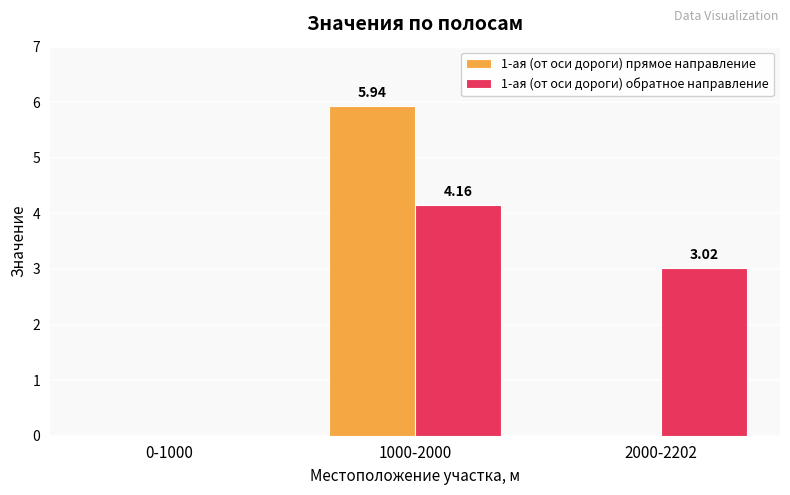

What is the total value across all series at 1000-2000?

10.1